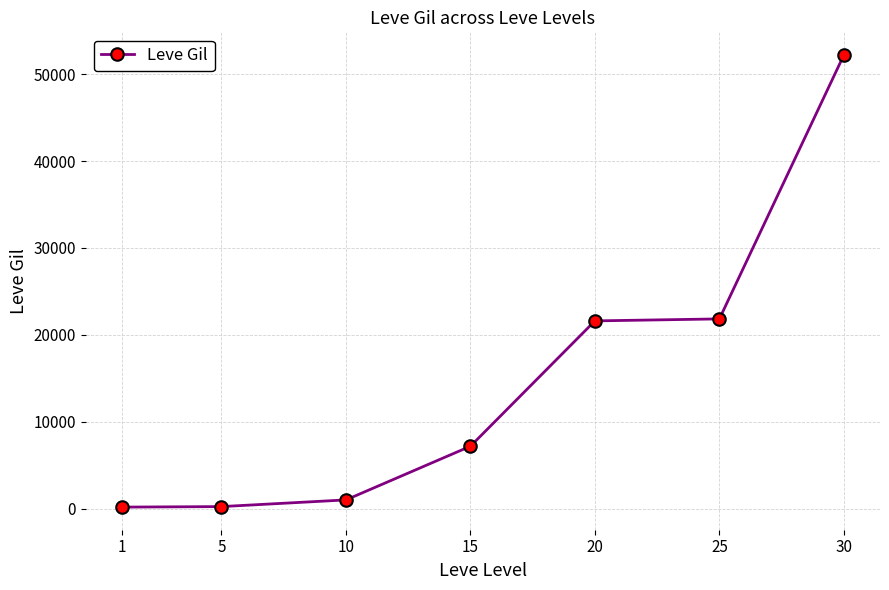

Which category has the highest value across all series?

30